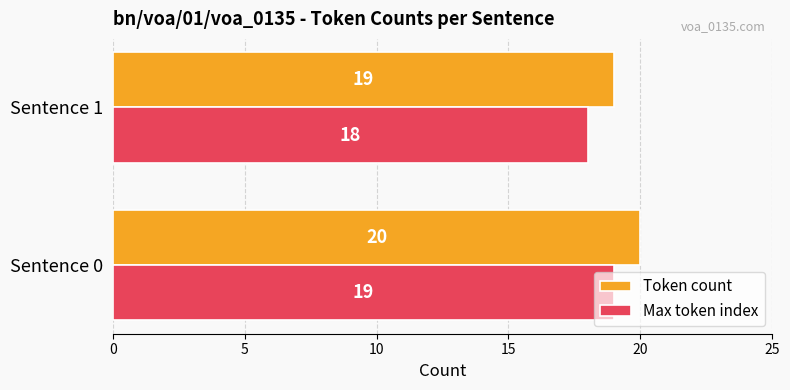

What is the minimum value for Token count?

19